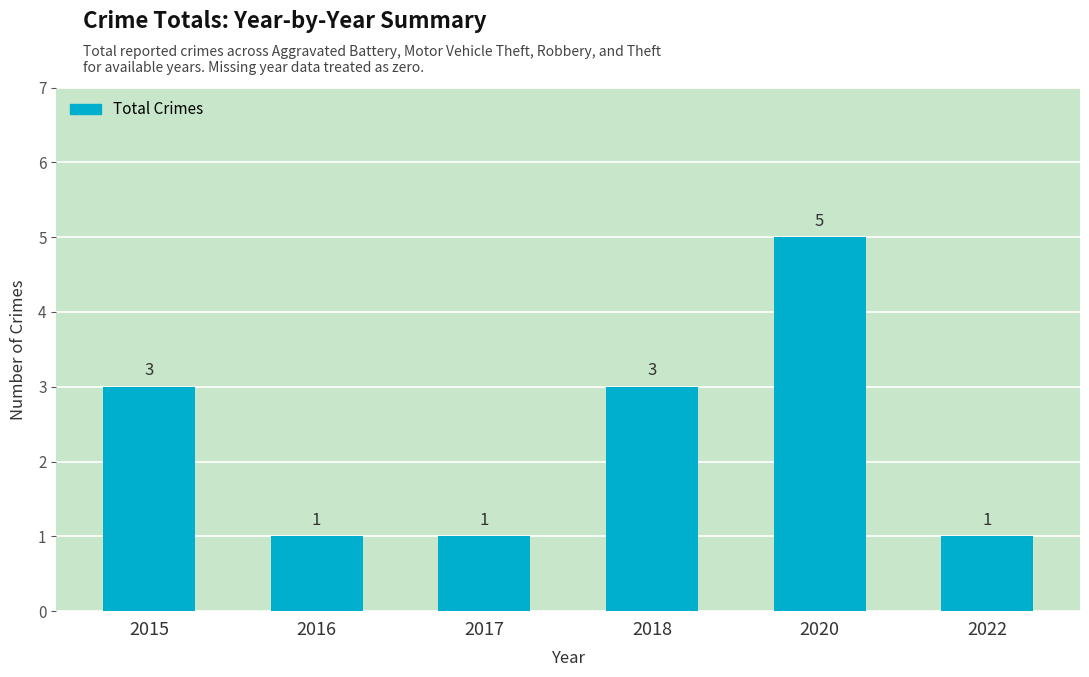

The chart shows a value of 1 at 2022. True or false?

True